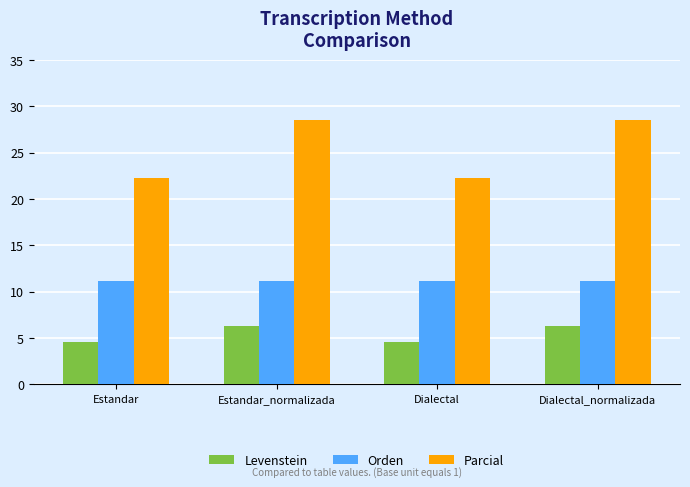

Is it true that Levenstein equals 11.0 at Dialectal_normalizada?

False